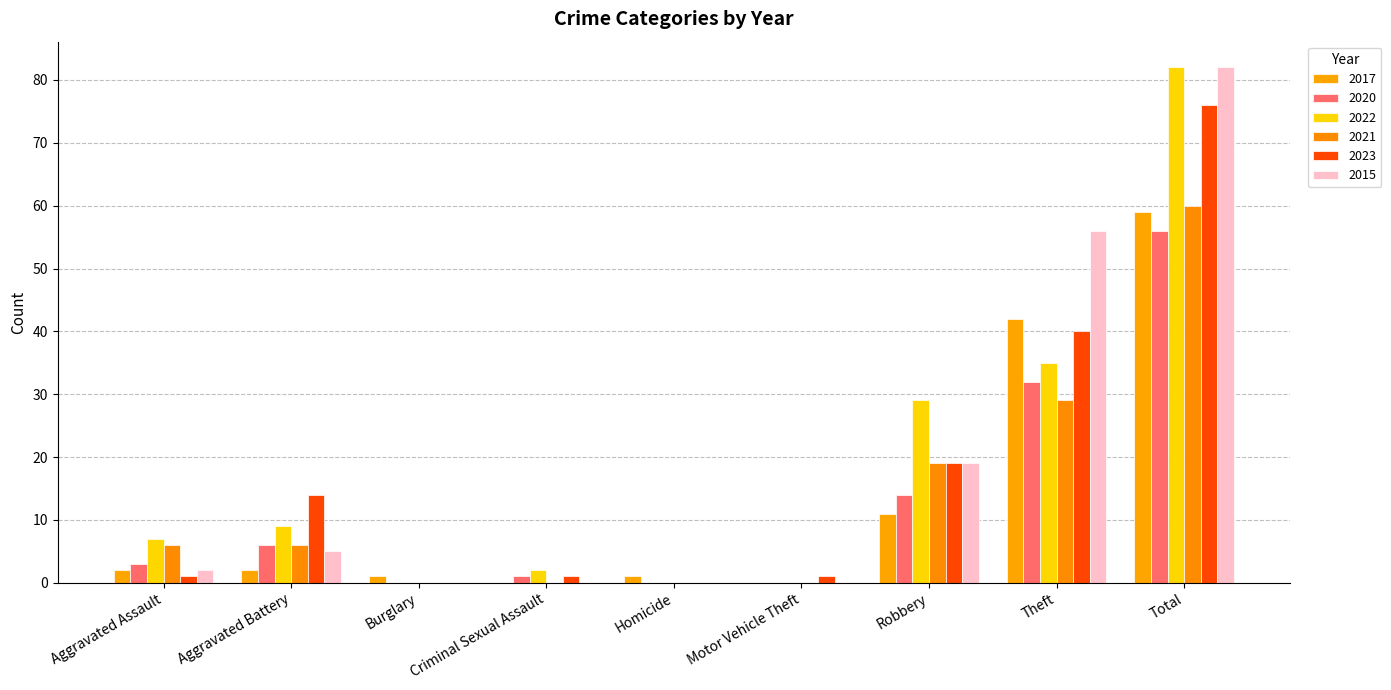

What is the label of the 5th bar from the right?

Homicide